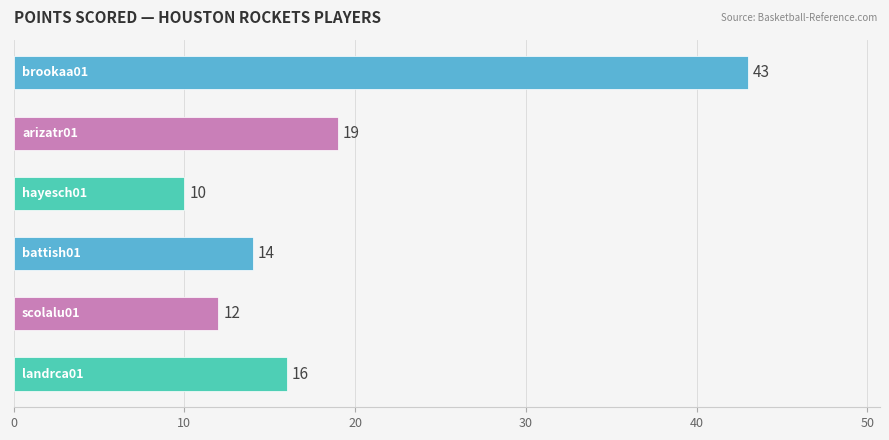

What is the value of the 4th bar from the top?

14